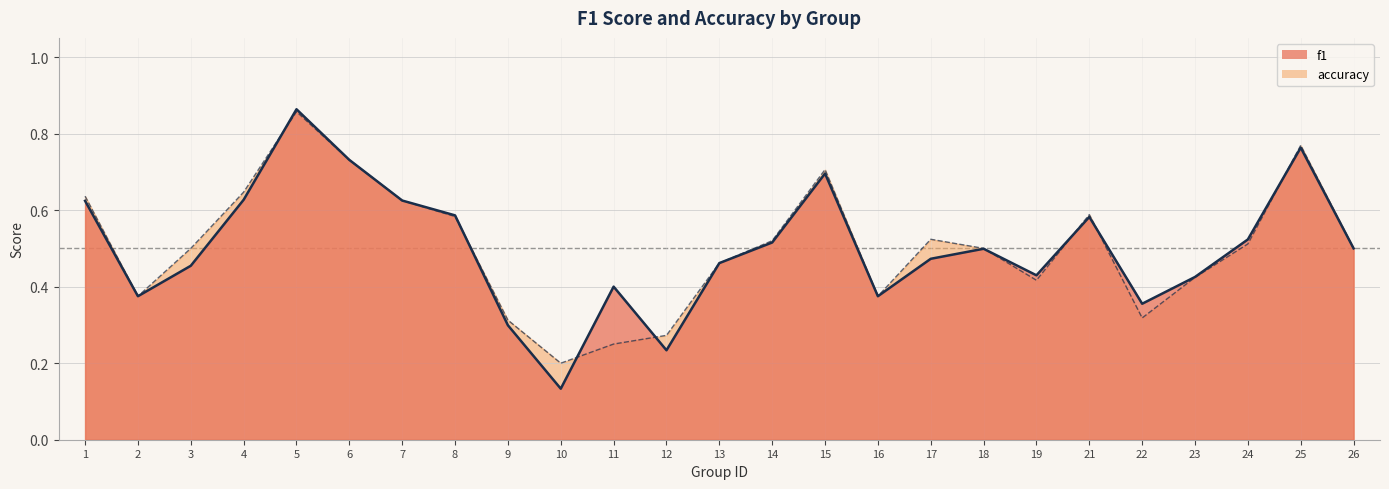

How many series are shown in this chart?

2